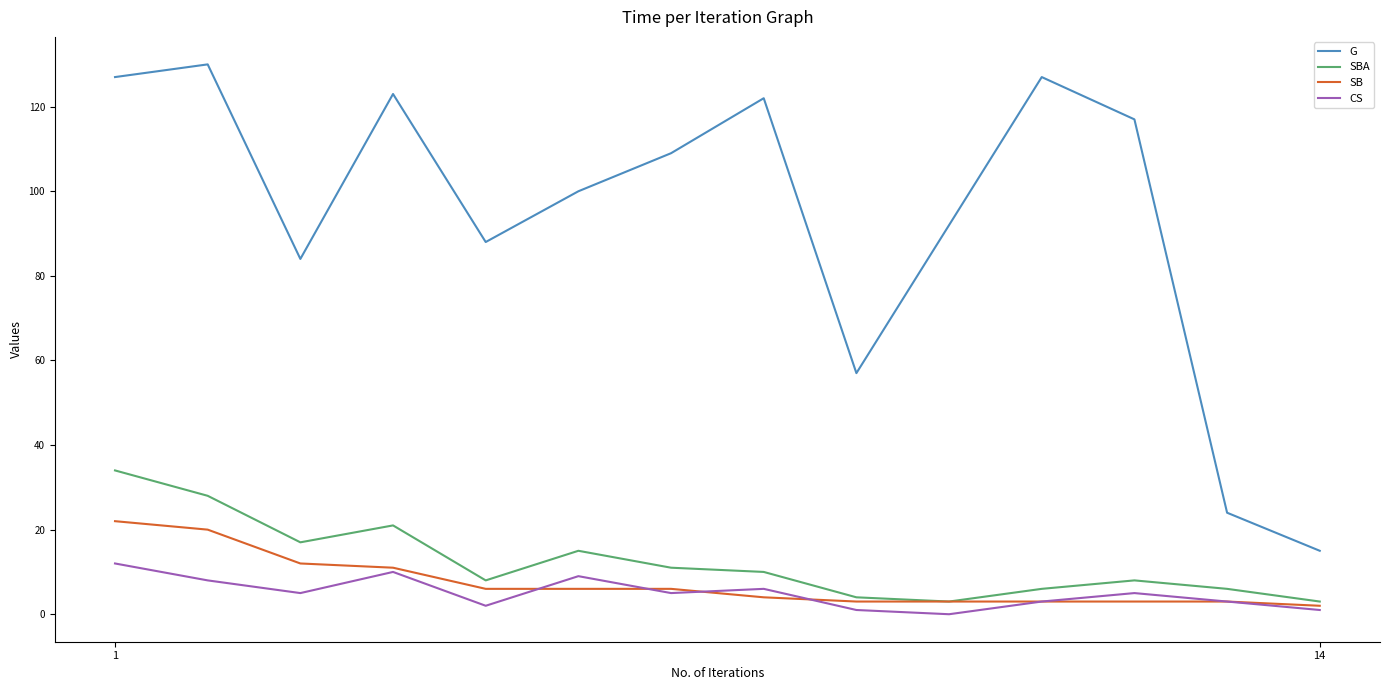

Which series has the largest total across all categories?

G